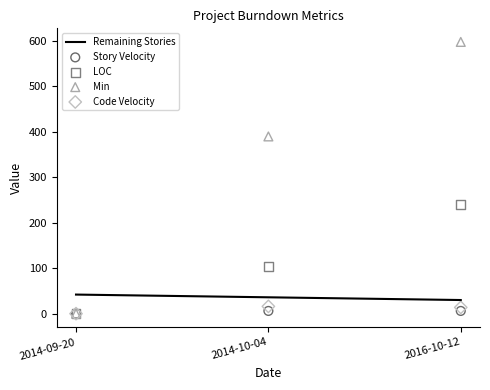

Which series has the largest total across all categories?

Min